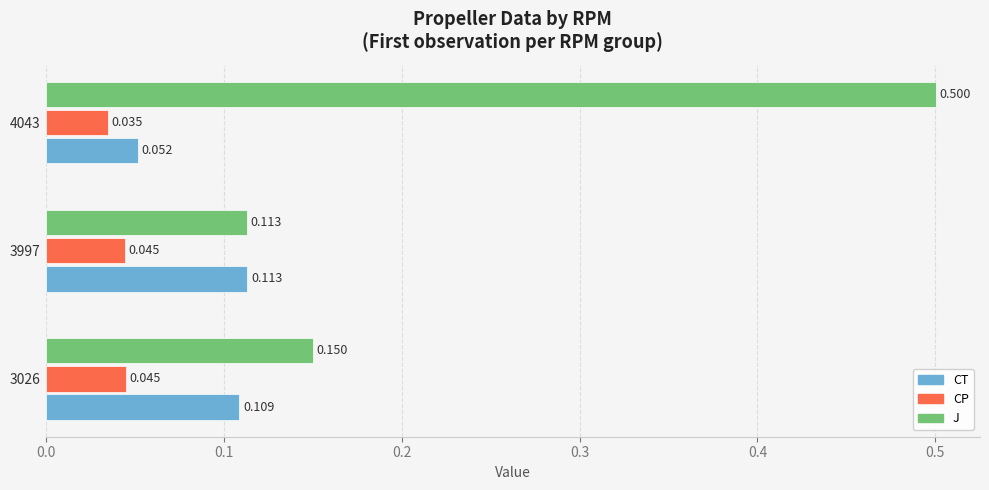

List the series in order of their peak value, highest first.

J, CT, CP